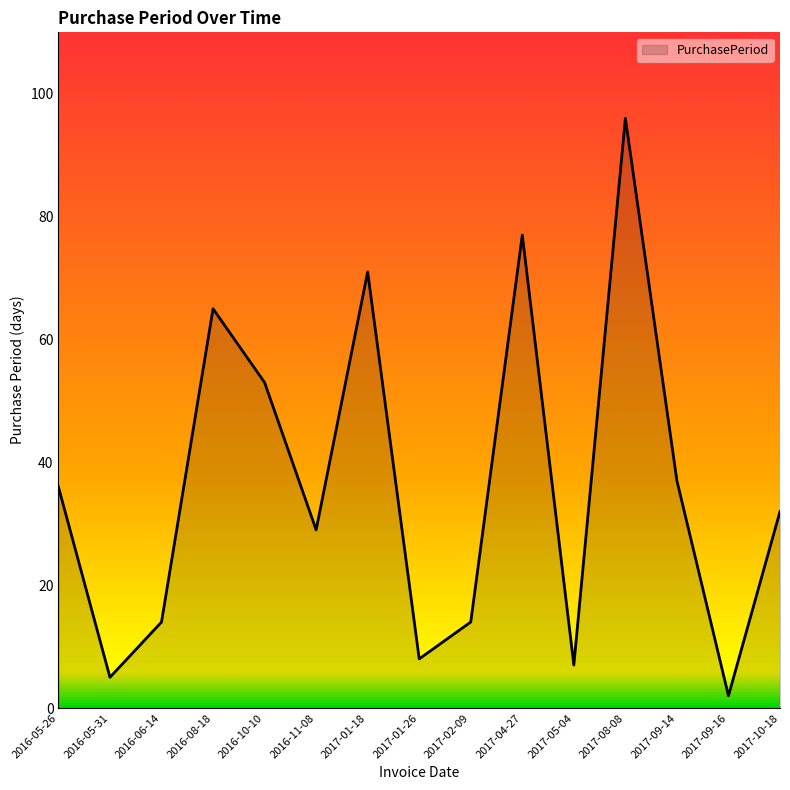

What position from the right is 2017-09-14?

3